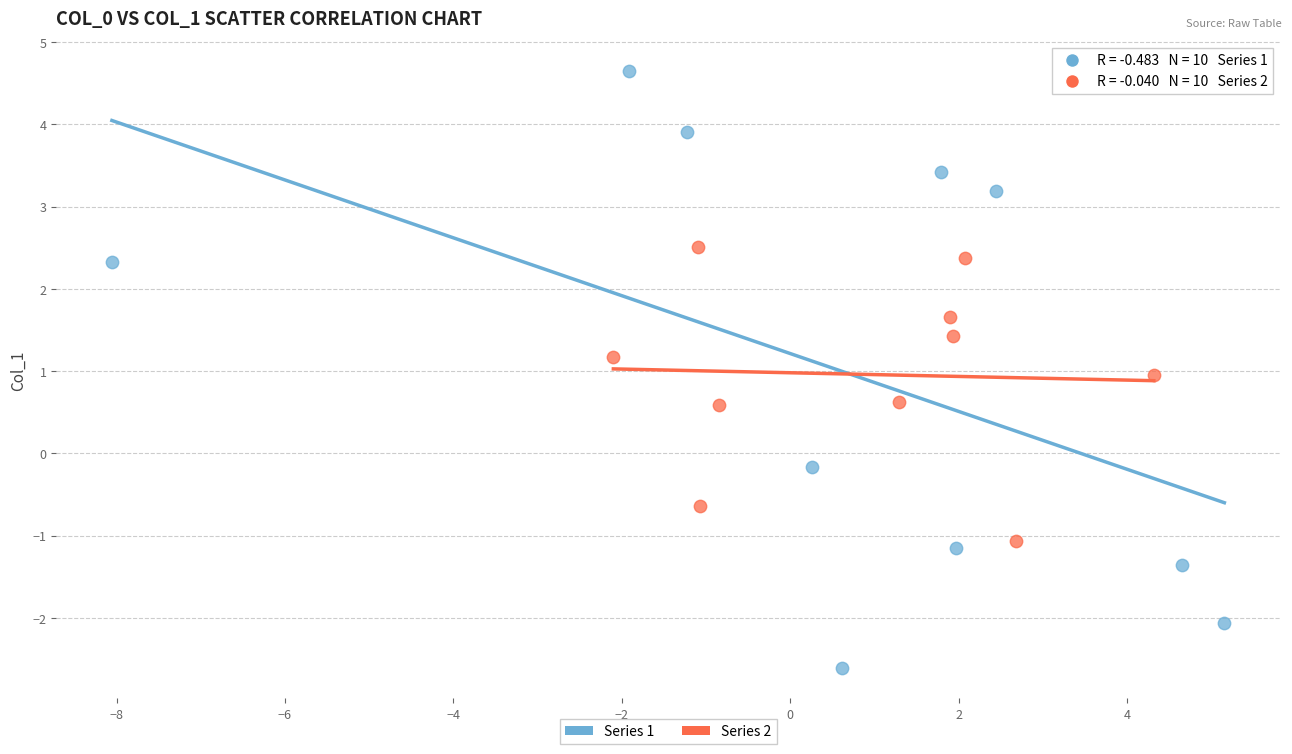

Which series contains the lowest Y value?

Series 1